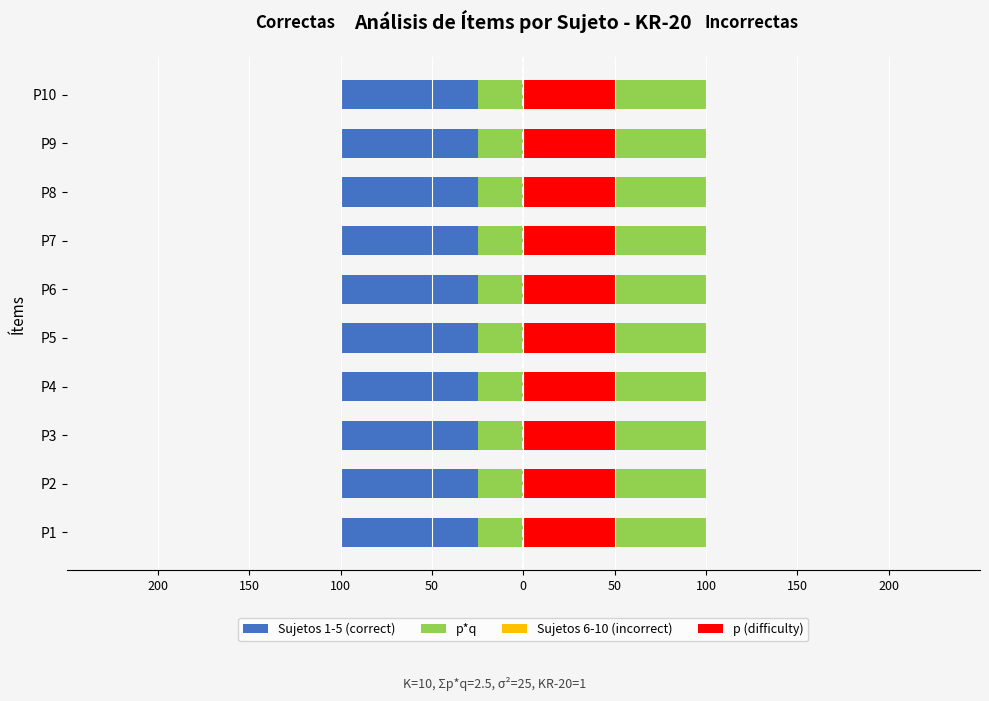

Count the number of data series in this chart.

4